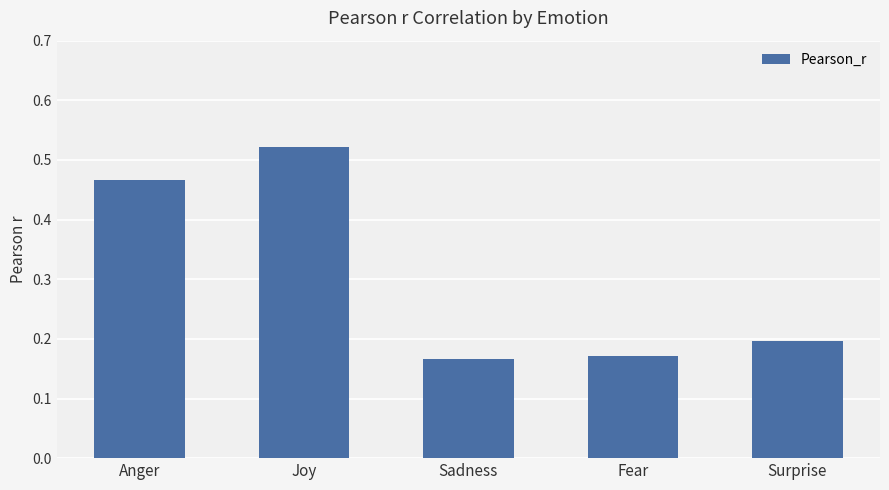

Is it true that the value at Anger is 0.7?

False